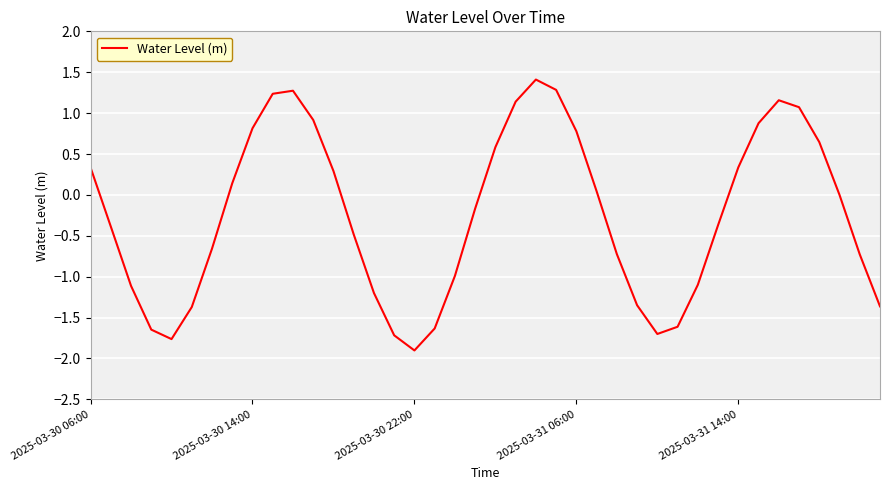

What is the smallest value displayed?

-1.9